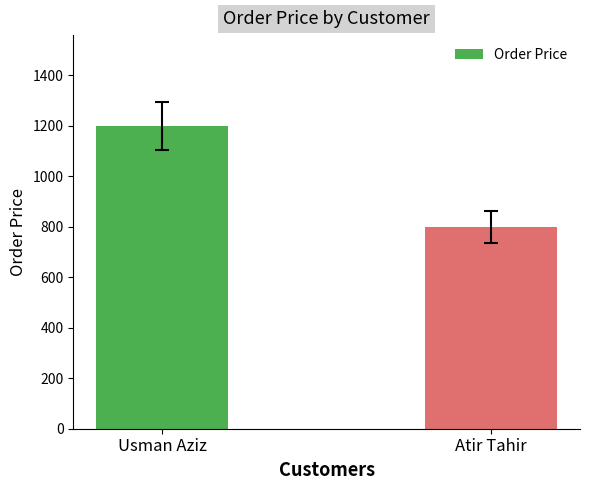

True or false: the data shows 800 at Atir Tahir.

True